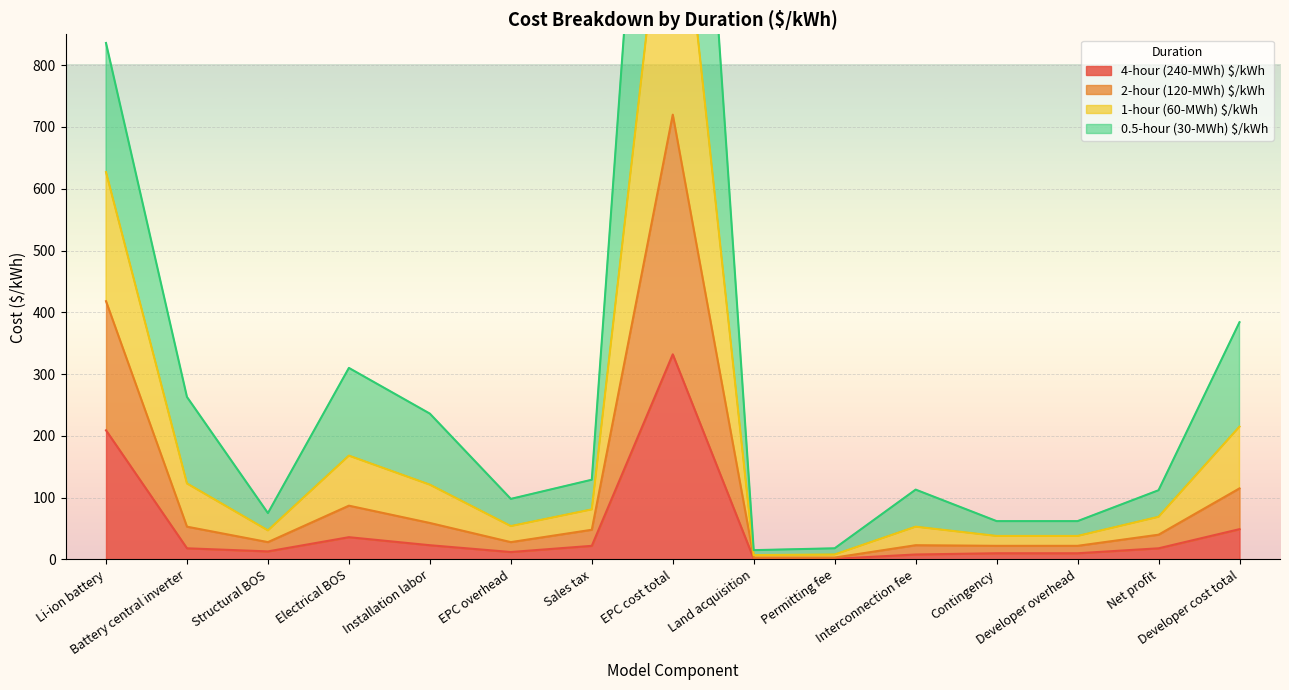

How many interior local peaks does the 4-hour (240-MWh) $/kWh series have?

2